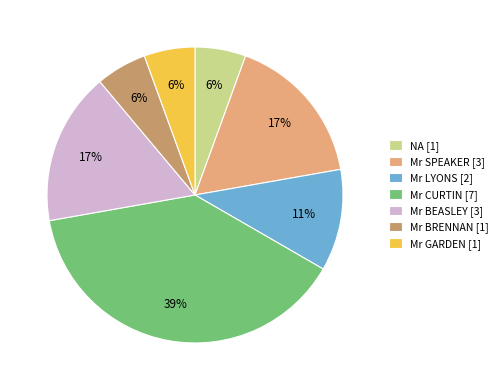

How many slices are in this pie chart?

7